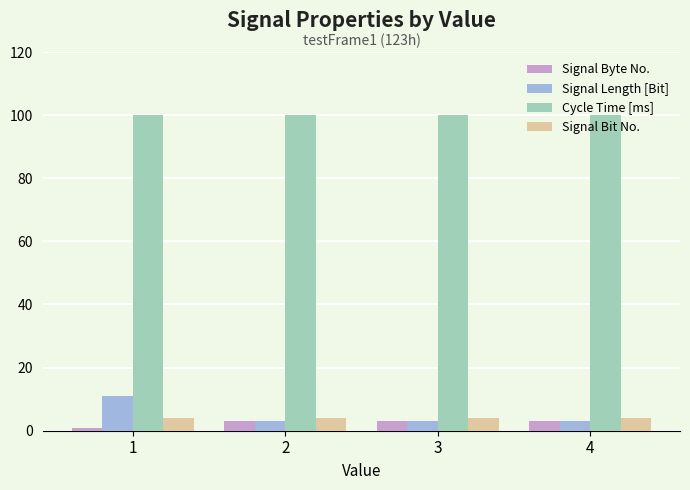

What is the spread (max minus min) of values at 3?

97